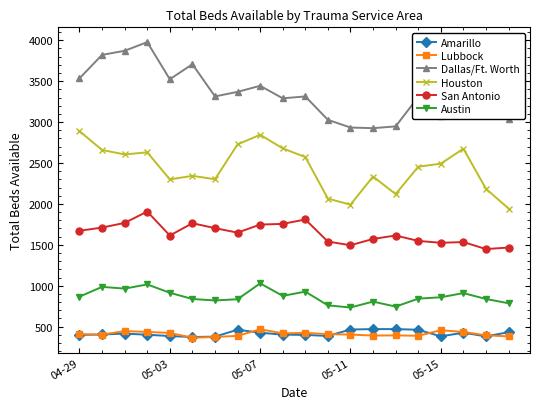

What is the highest value of the Houston series?

2890